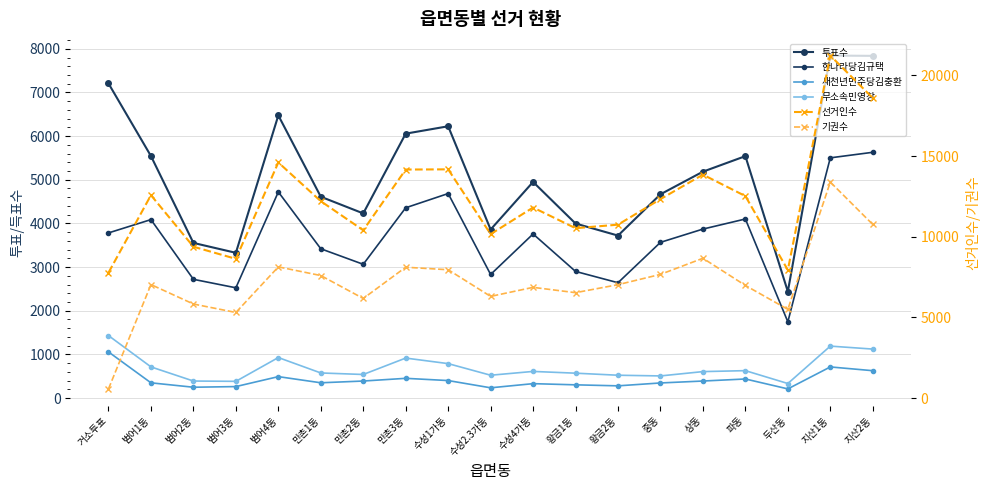

Which has a higher value, 두산동 or 황금1동?

황금1동